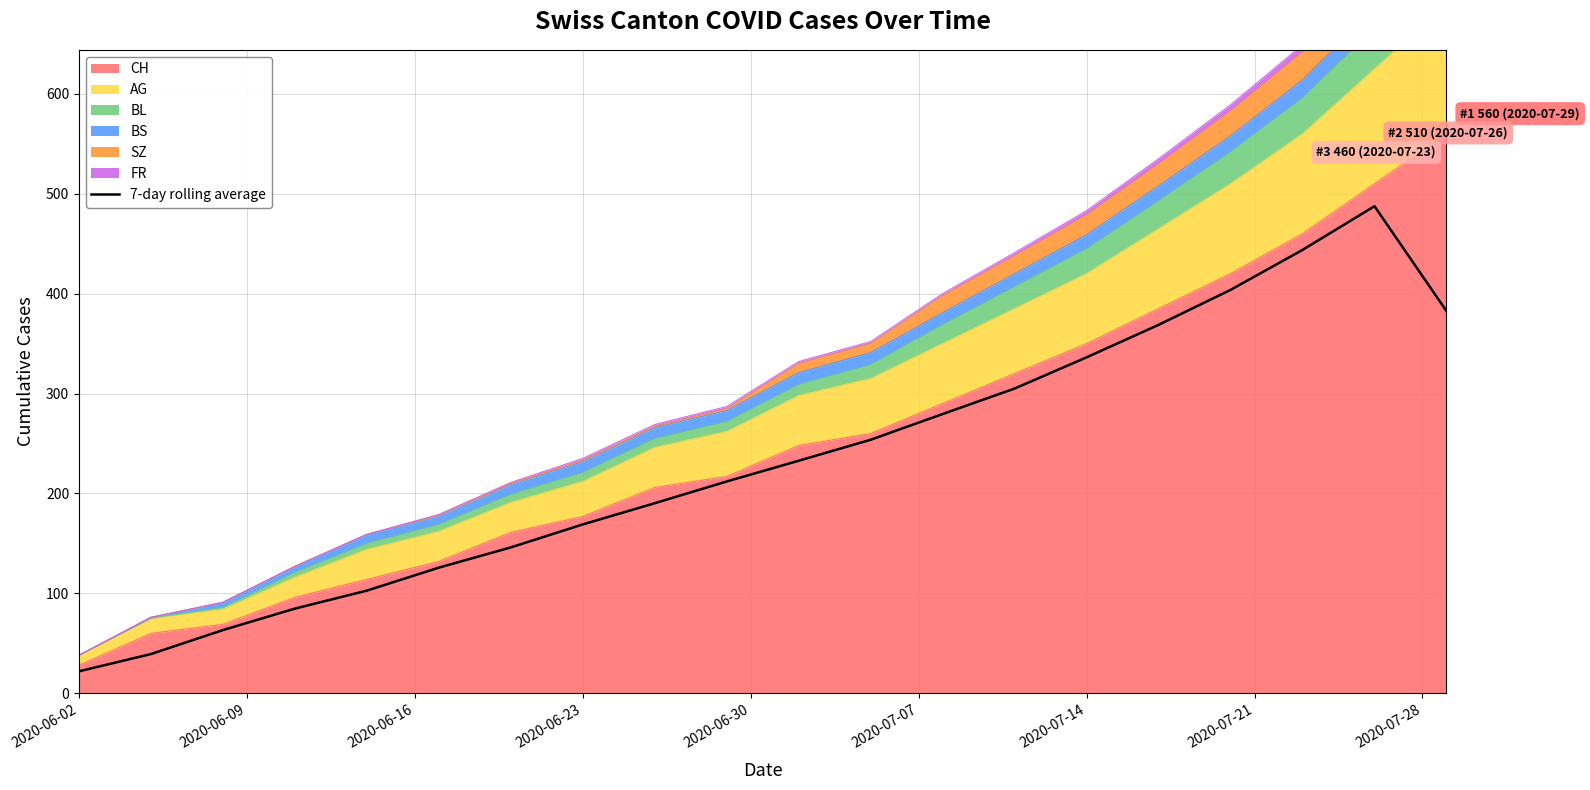

What is the label of the 3rd point from the left?

2020-06-16